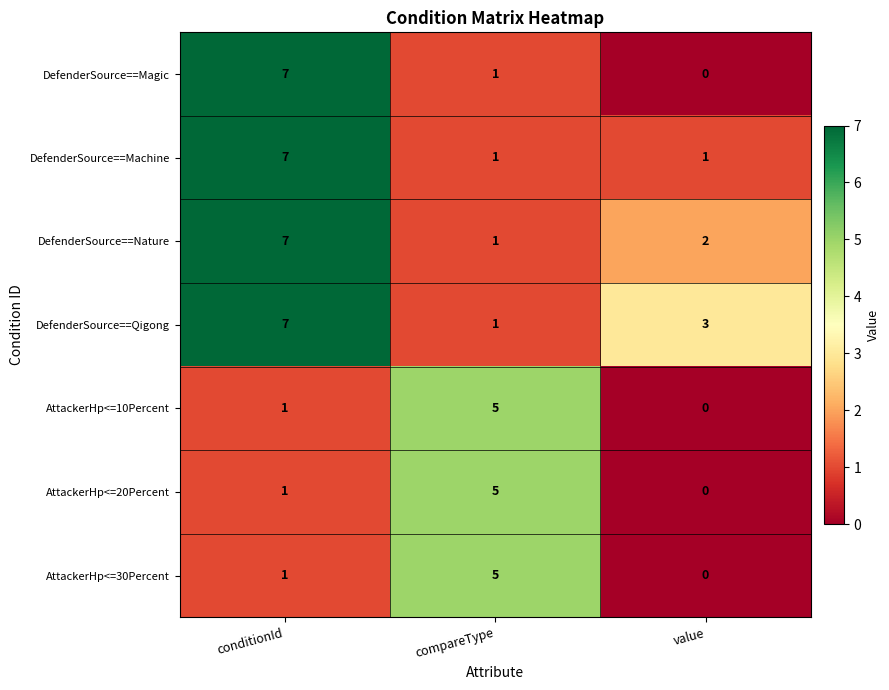

At which category is the sum across all series the highest?

conditionId